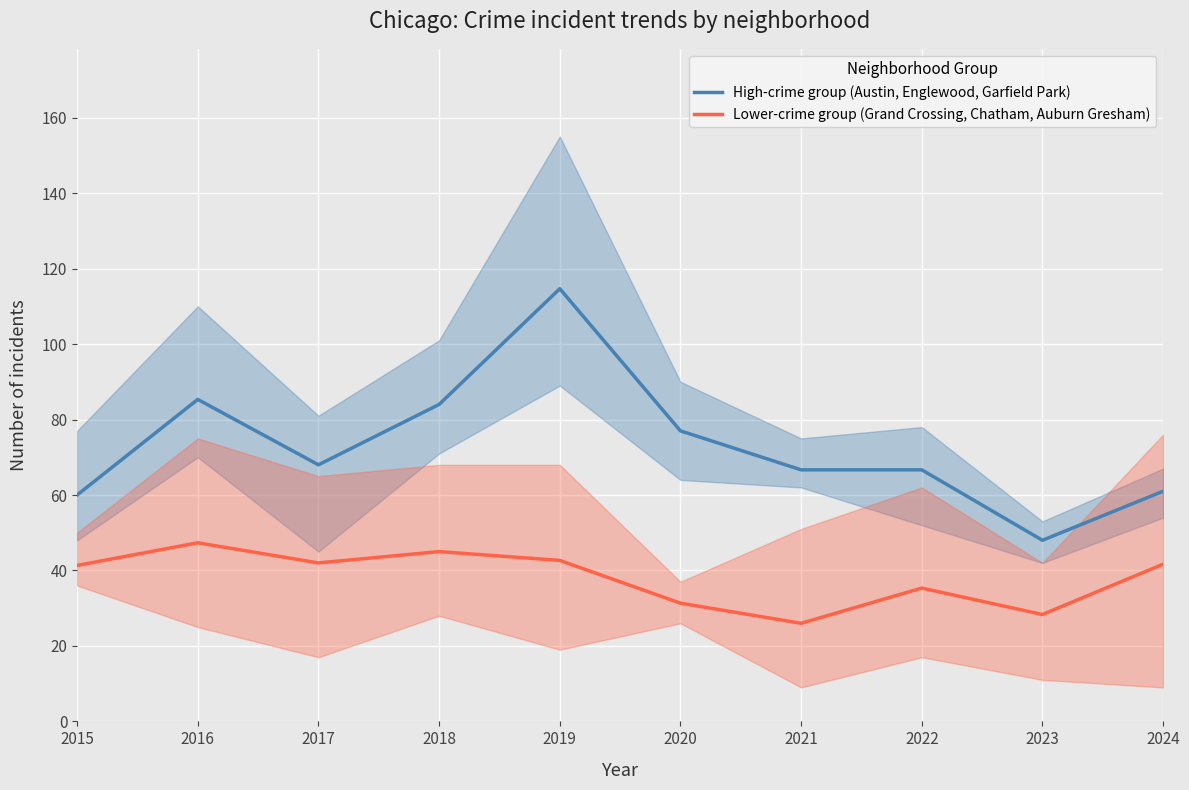

What is the spread (max minus min) of values at 2015?

18.7